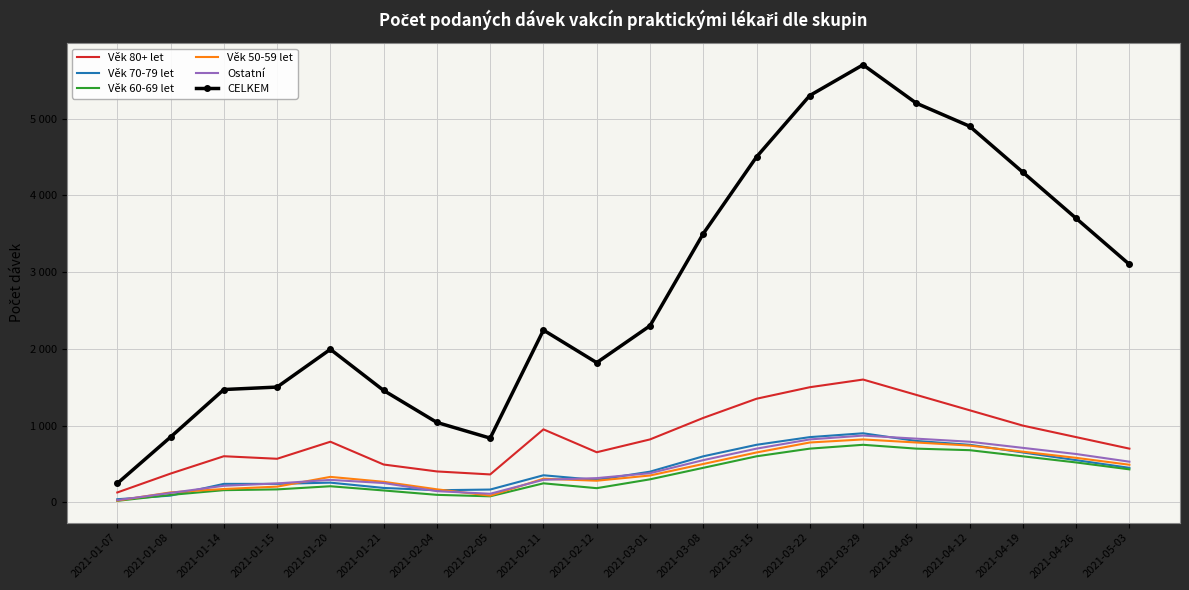

Read the Věk 80+ let value at 2021-02-11, to the nearest 10.

950